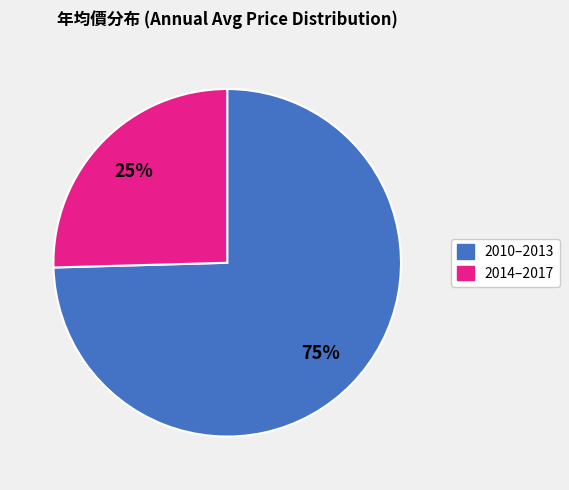

Does any single category account for the majority?

Yes